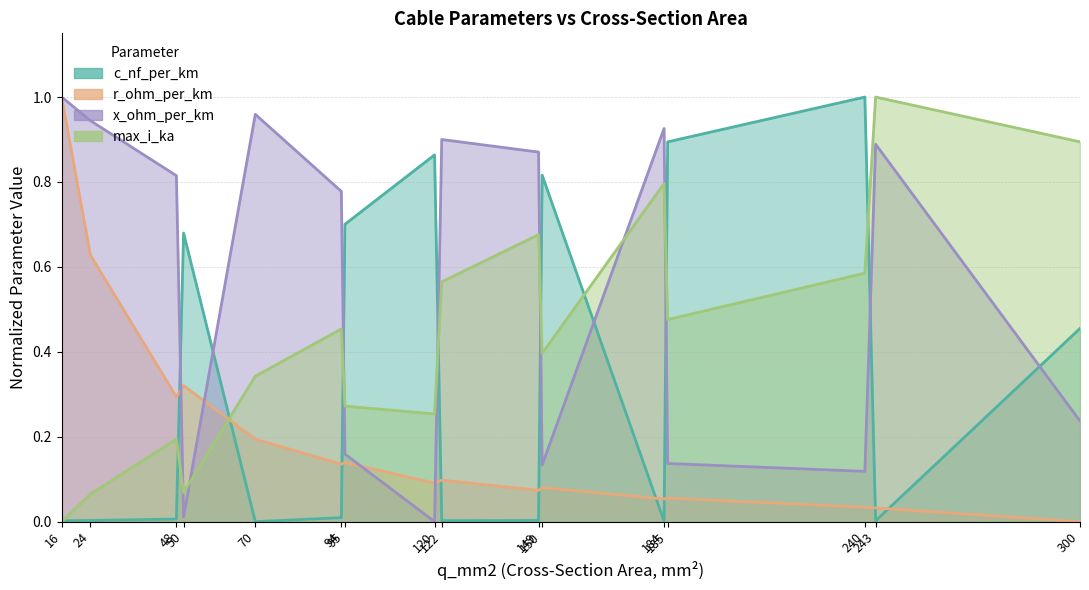

What is the difference between the r_ohm_per_km values at 95 and 24?

0.5